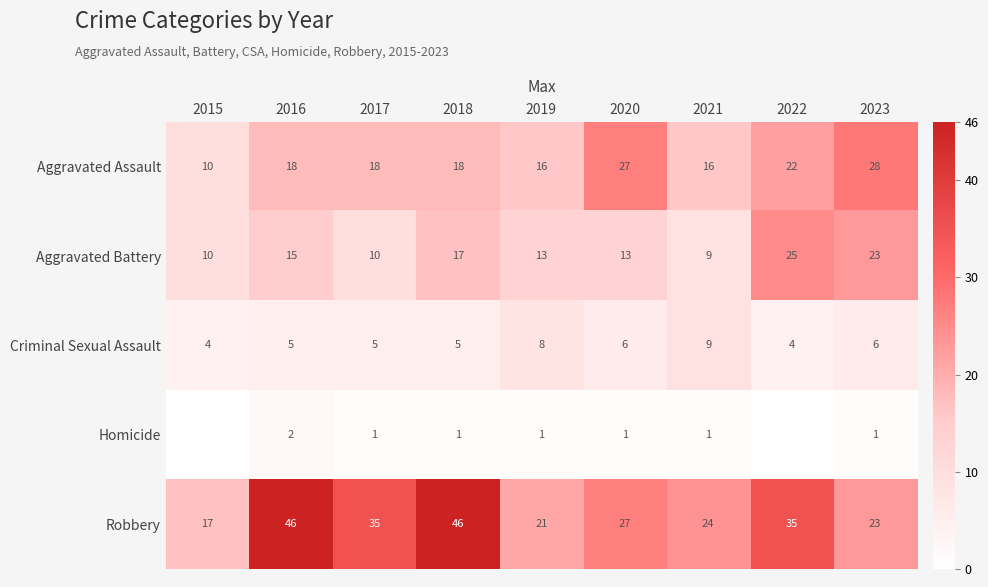

At which category is the sum across all series the highest?

2018